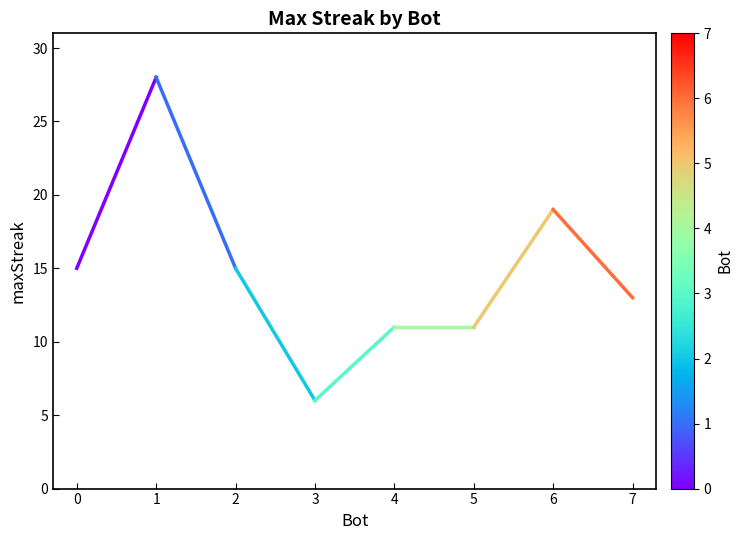

True or false: the data shows 13 at 7.

True